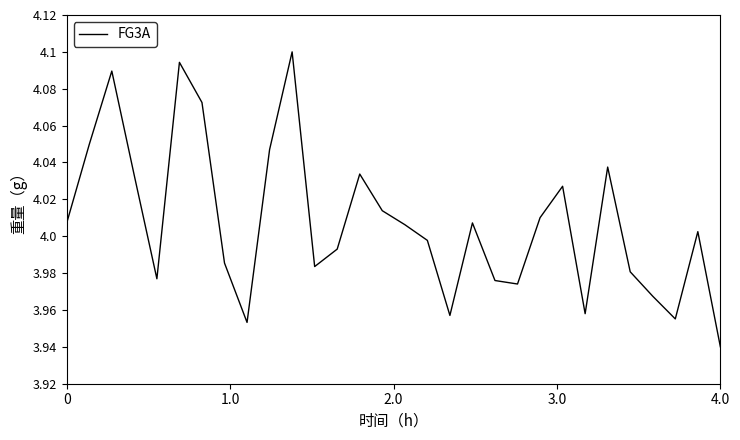

What is the minimum value shown in the chart?

3.9